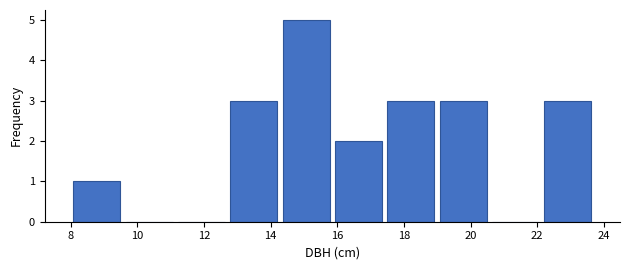

Over which range of the x-axis is the bar tallest?

14.2 to 15.8